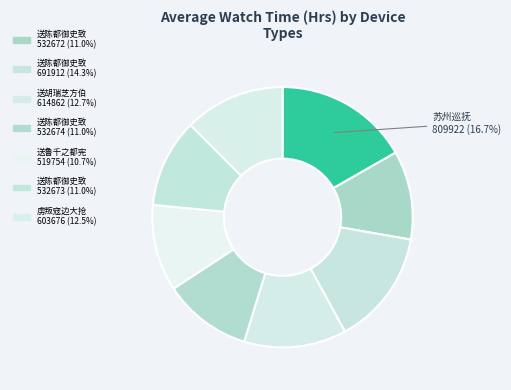

Count the number of slices in the pie.

8